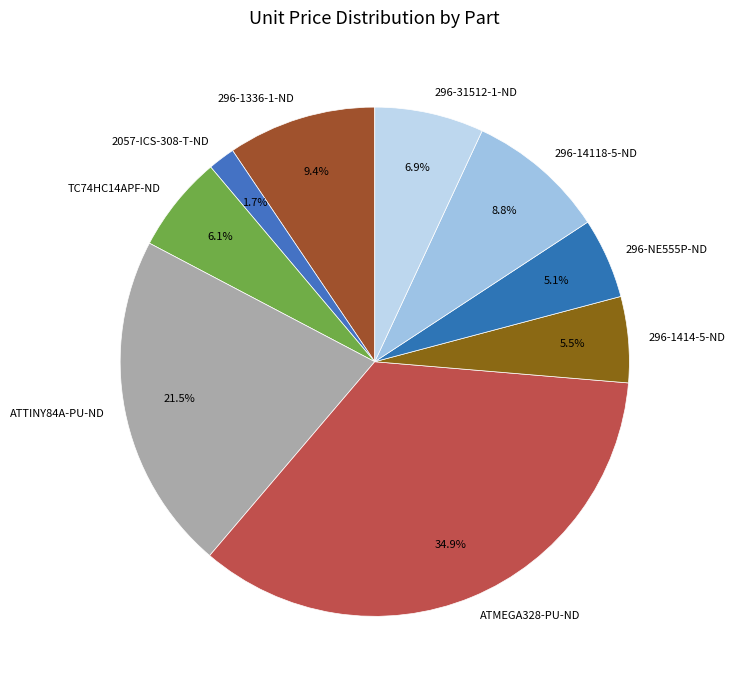

What is the smallest slice in the pie chart?

2057-ICS-308-T-ND